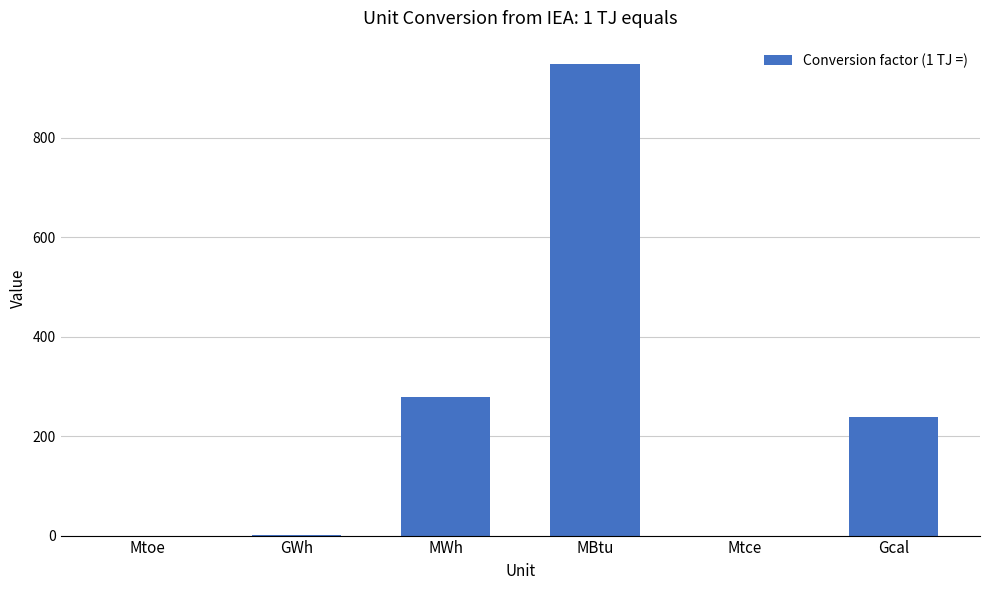

What is the sum of all values?

1464.7